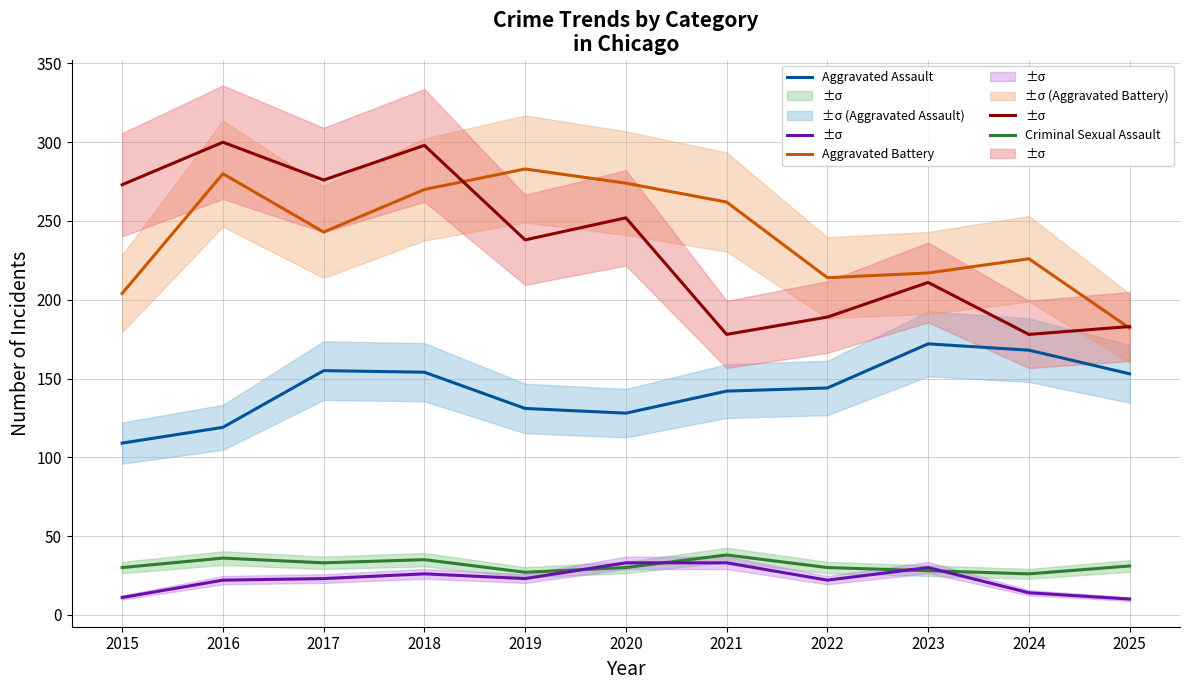

Which label corresponds to the largest value in the chart?

2016